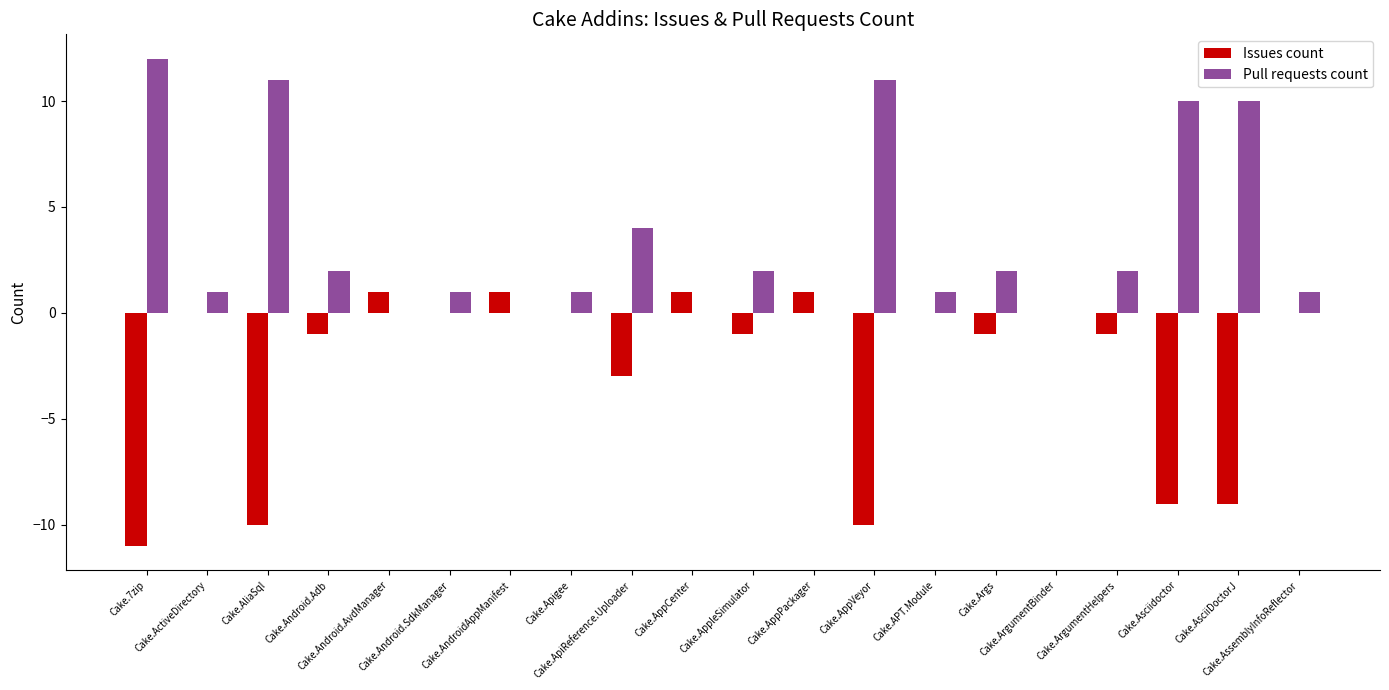

Reading right to left, extract all data points from this chart.

Issues count: 0	-9	-9	-1	0	-1	0	-10	1	-1	1	-3	0	1	0	1	-1	-10	0	-11
Pull requests count: 1	10	10	2	0	2	1	11	0	2	0	4	1	0	1	0	2	11	1	12